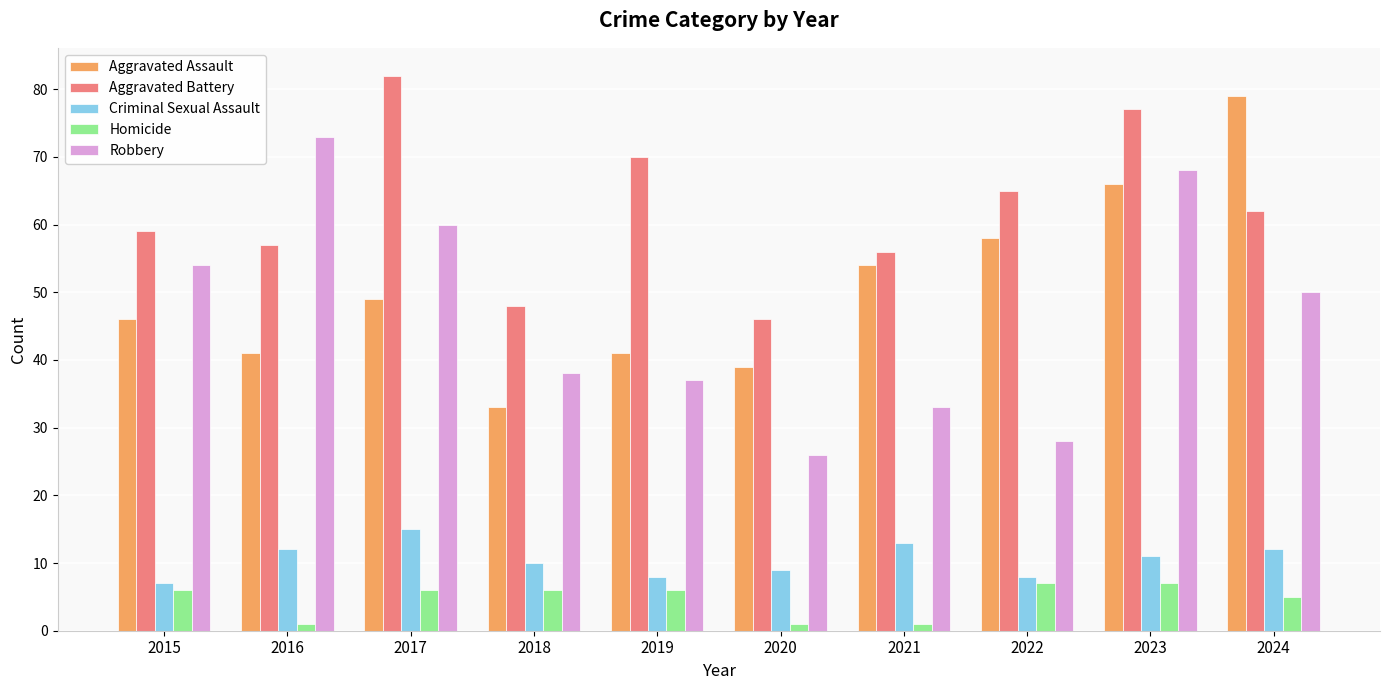

Reading left to right, transcribe all the data shown in this chart.

Aggravated Assault: 46	41	49	33	41	39	54	58	66	79
Aggravated Battery: 59	57	82	48	70	46	56	65	77	62
Criminal Sexual Assault: 7	12	15	10	8	9	13	8	11	12
Homicide: 6	1	6	6	6	1	1	7	7	5
Robbery: 54	73	60	38	37	26	33	28	68	50